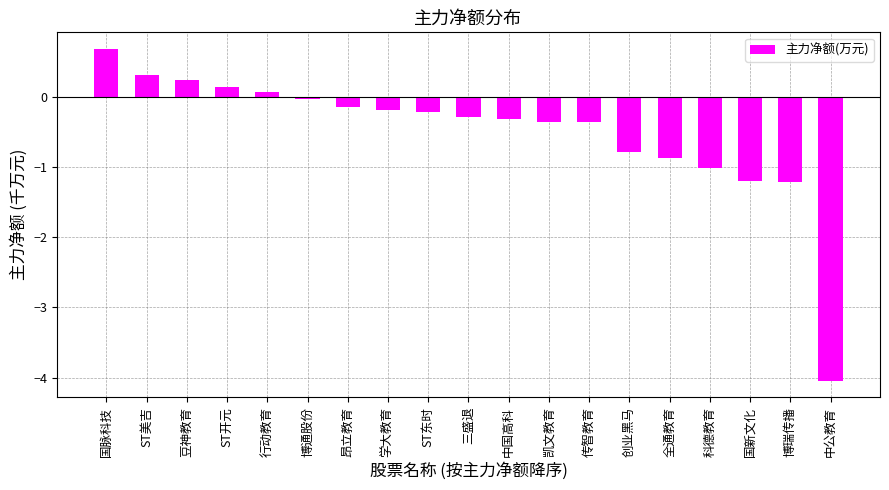

What is the difference between the values at 国脉科技 and 豆神教育?

0.4